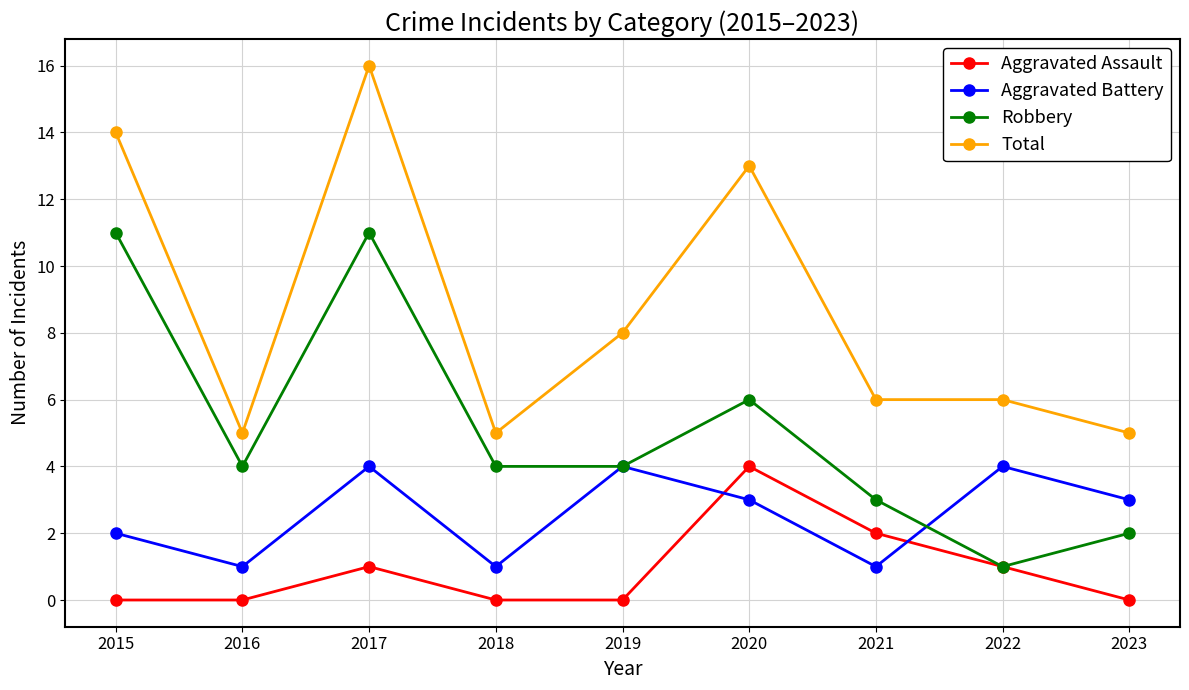

True or false: Aggravated Assault has a value of 0 at 2015.

True